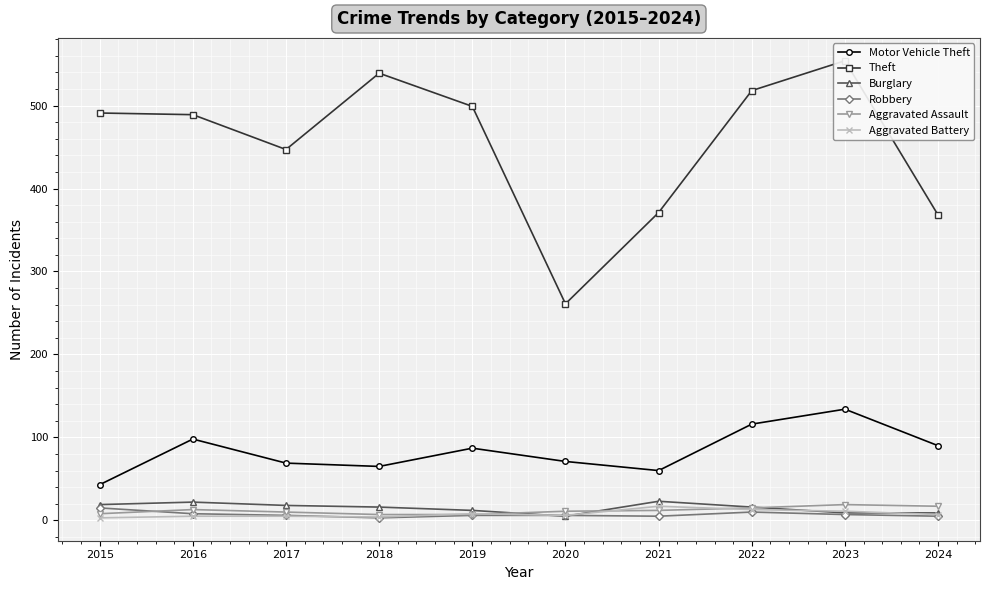

How many lines are shown in the chart?

6